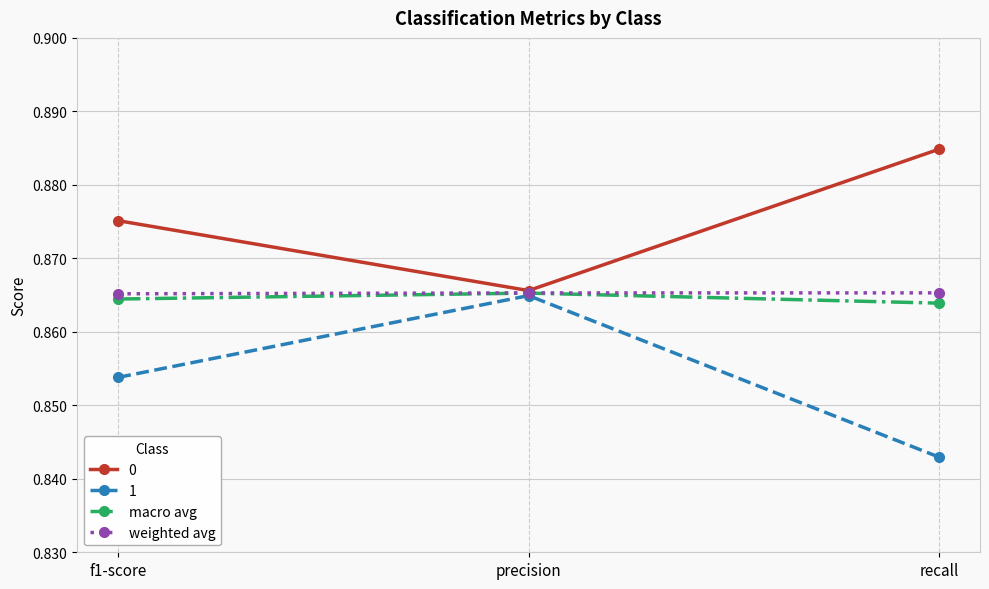

Is the value of 1 at recall greater than the value of macro avg at f1-score?

No